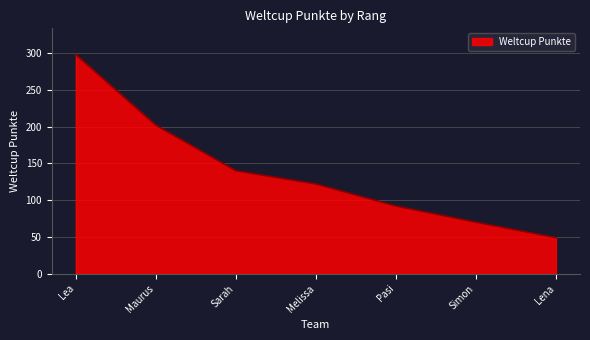

At which category does the chart reach its peak across all series?

Lea